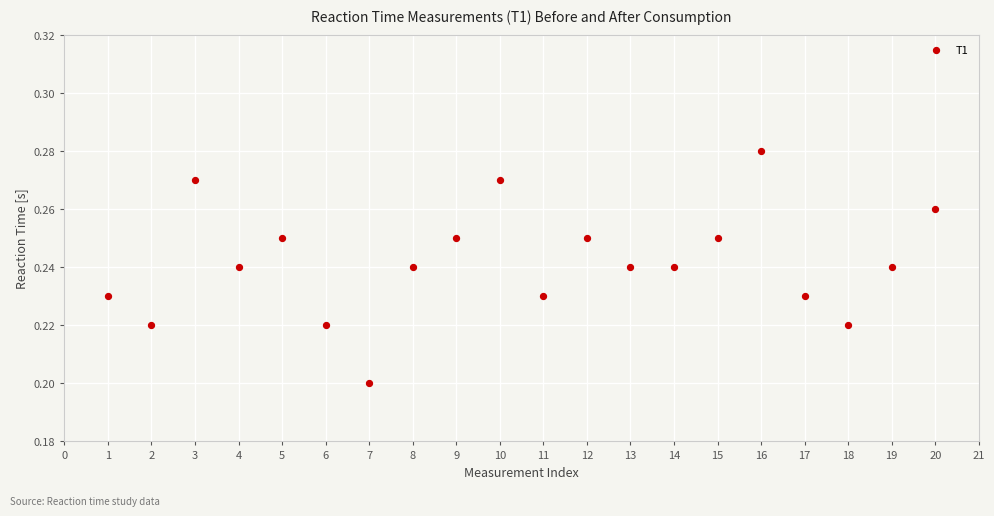

What is the range of X values (max minus min)?

19.0